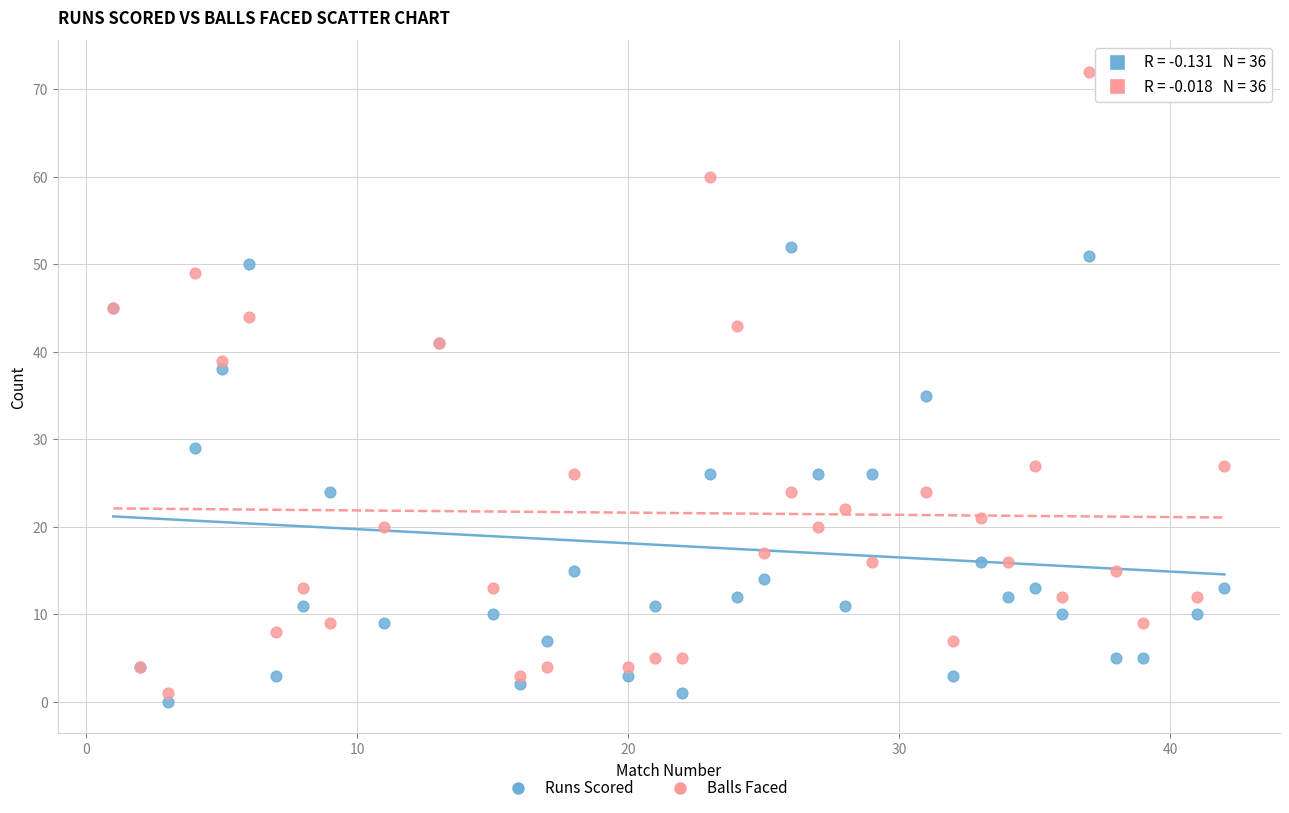

Which series contains the lowest Y value?

Runs Scored